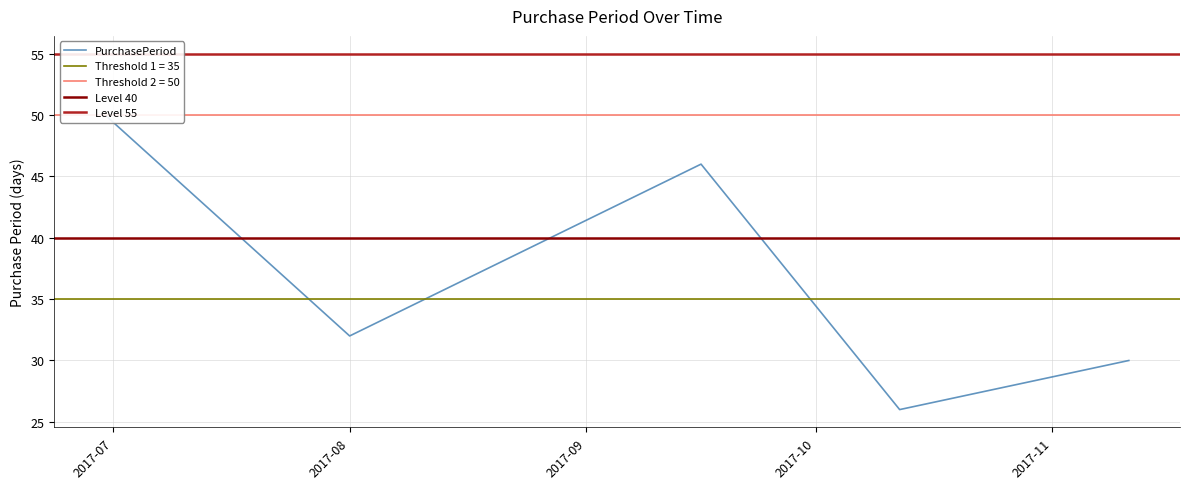

What is the label of the 2nd point from the left?

2017-08